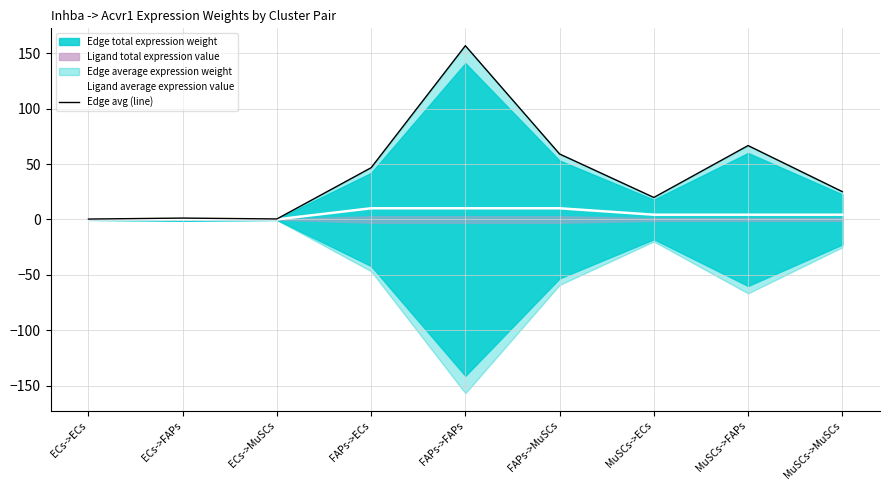

List the labels in order of Edge avg (line) value, largest first.

FAPs->FAPs, MuSCs->FAPs, FAPs->MuSCs, FAPs->ECs, MuSCs->MuSCs, MuSCs->ECs, ECs->FAPs, ECs->MuSCs, ECs->ECs